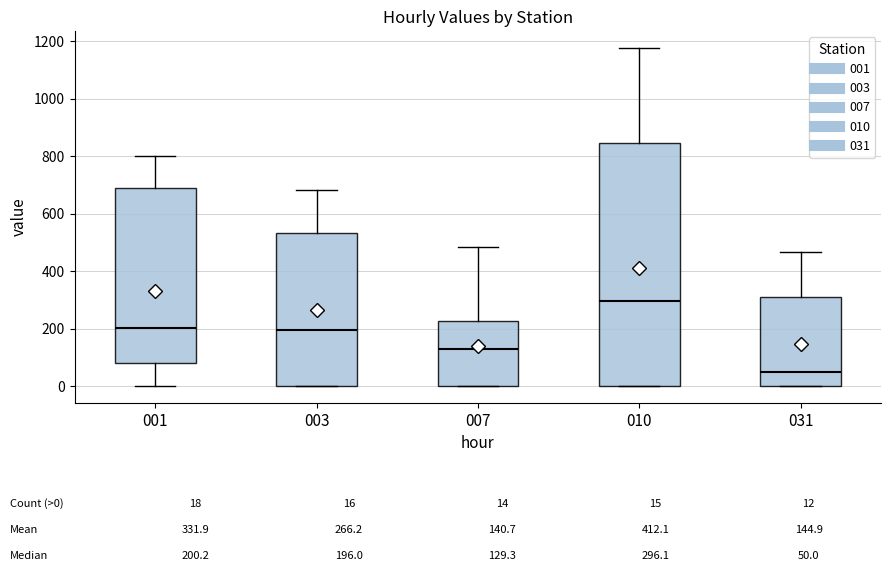

Comparing the boxes themselves (not the whiskers), which one is the tallest?

010